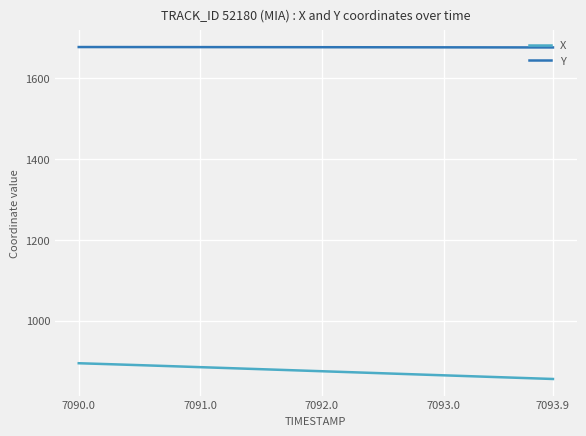

List the series in order of their overall mean, highest first.

Y, X